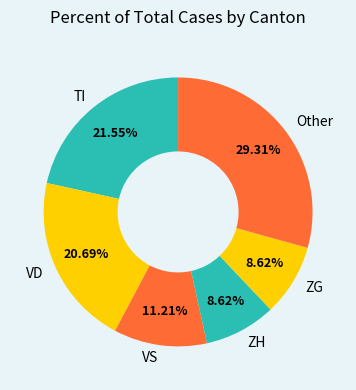

Is there a majority slice in this chart?

No